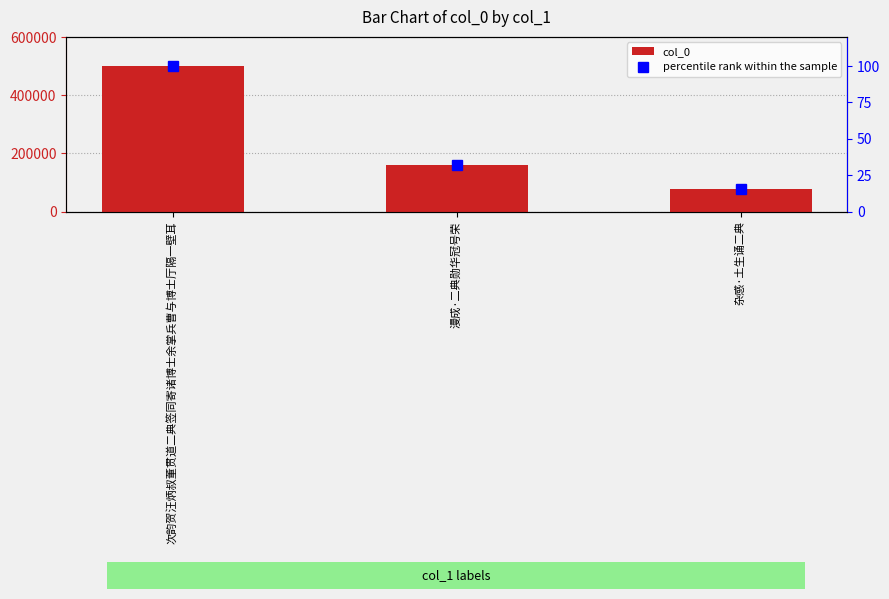

Which series has the largest range (max minus min)?

col_0